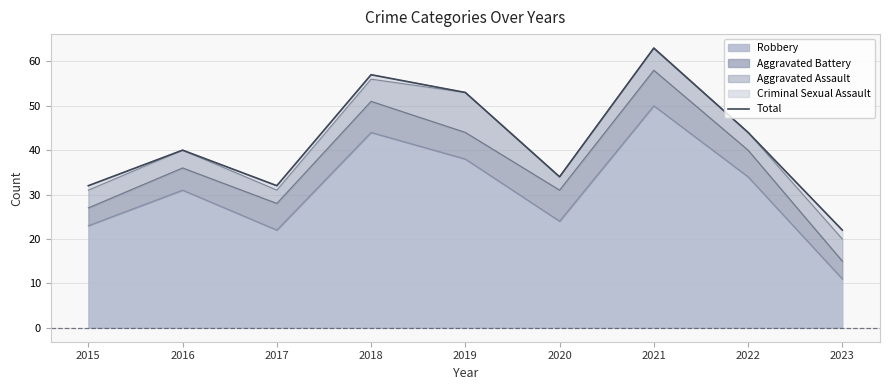

What is the value of the 6th point from the left?

34